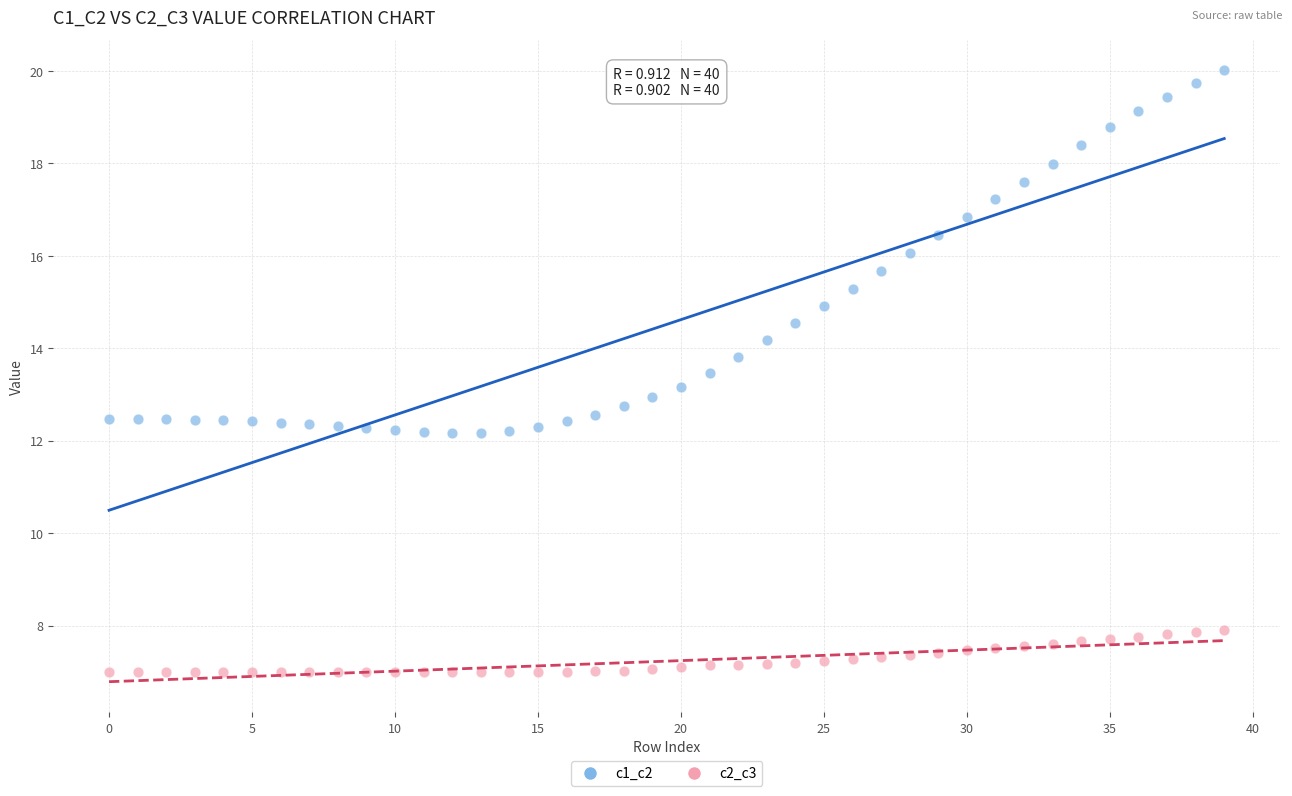

Across all data points, what is the range of Y values (max minus min)?

13.0